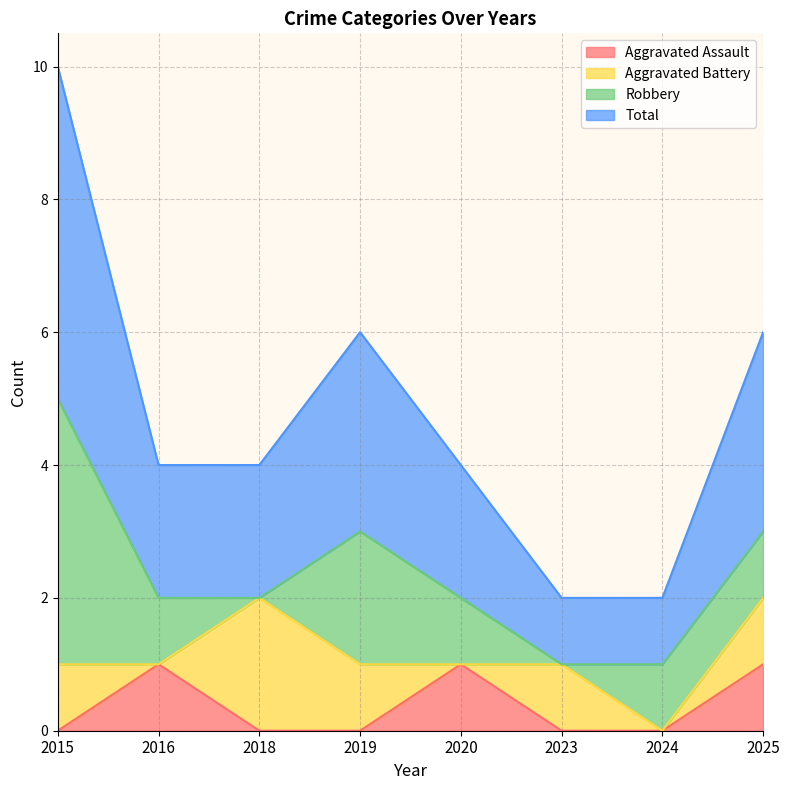

The value of Aggravated Assault at 2020 is 1. True or false?

True